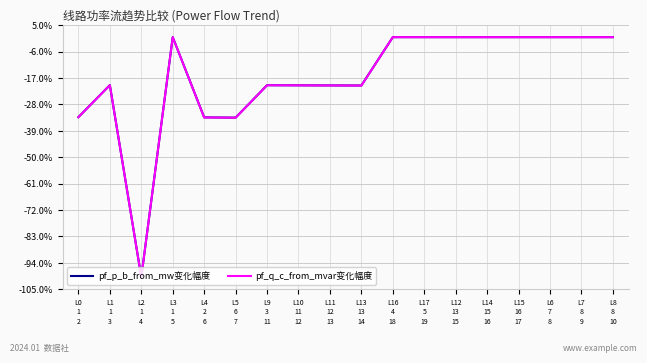

What is the lowest value of the pf_p_b_from_mw变化幅度 series?

-100.0